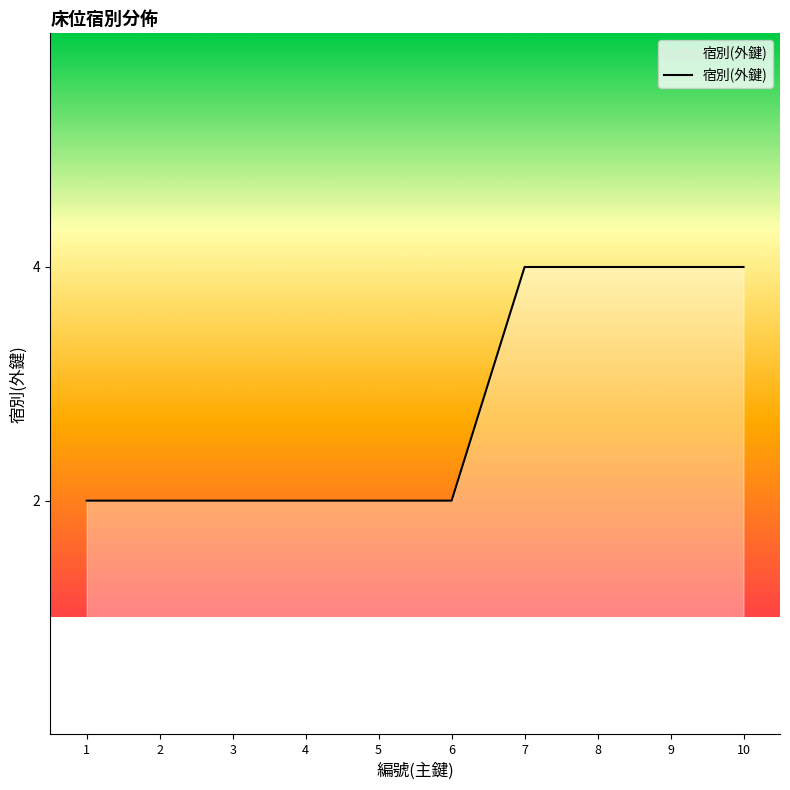

Reading left to right, what are all the values shown in this chart?

2	2	2	2	2	2	4	4	4	4